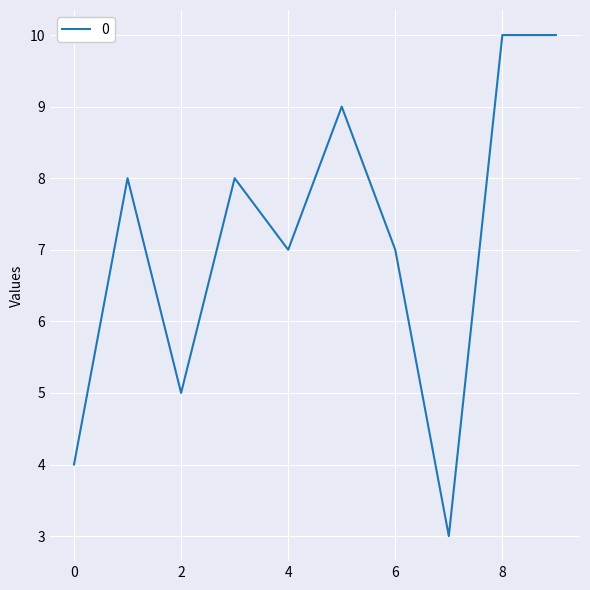

How many series are shown in this chart?

1